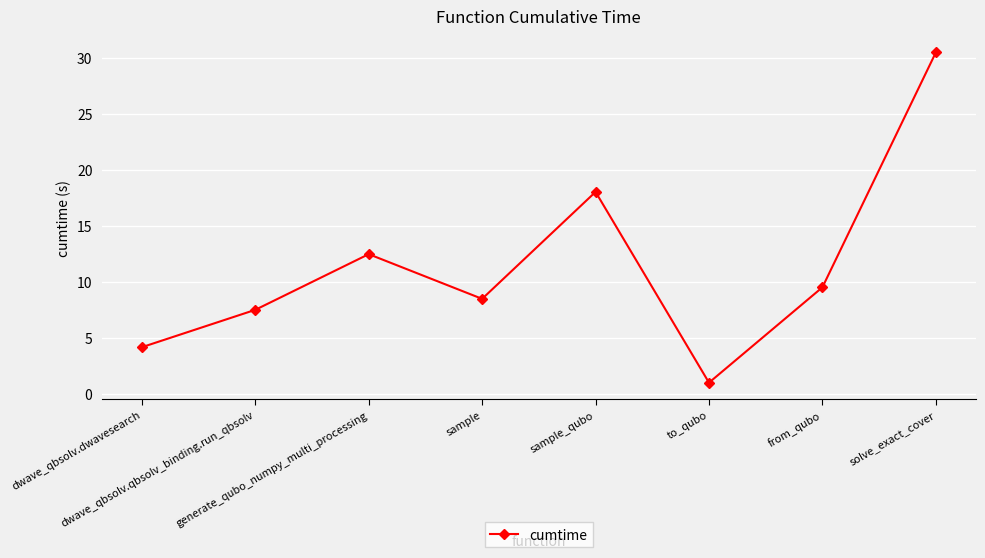

What is the difference between the second highest and minimum values?

17.0